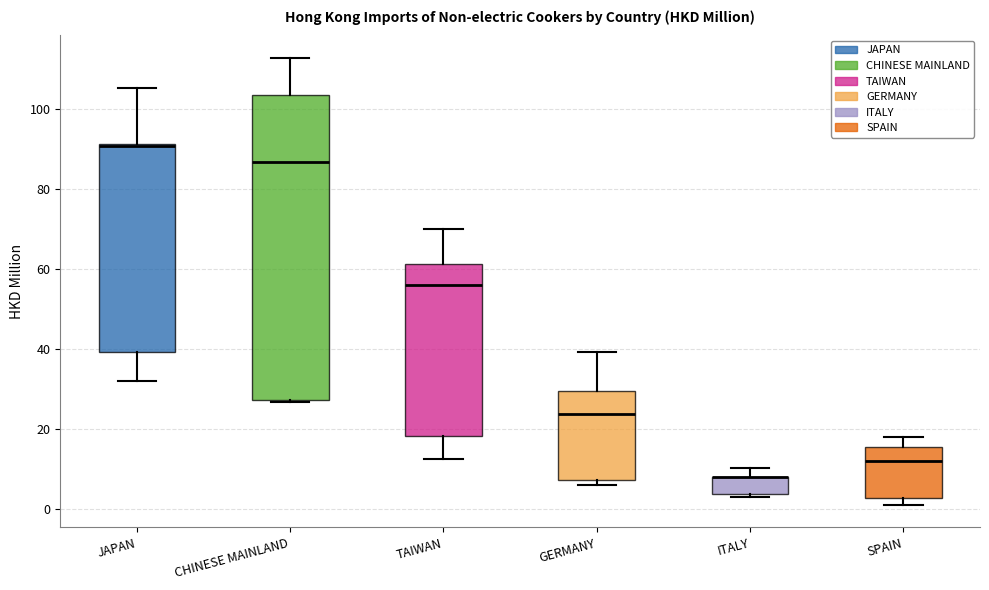

Reading left to right, transcribe this box plot: for each box, give where its median line is, the range the box spans, and where its two whiskers end, as read against the y-axis. The values are not printed on the chart, so give them approximately, as read against the axis.

JAPAN: median 90 (drawn on the box's upper edge), box 40 to 92, whiskers 32 to 106
CHINESE MAINLAND: median 86, box 28 to 104, whiskers 26 to 112
TAIWAN: median 56, box 18 to 62, whiskers 12 to 70
GERMANY: median 24, box 8 to 30, whiskers 6 to 40
ITALY: median 8 (drawn on the box's upper edge), box 4 to 8, whiskers 4 (just below the box's lower edge) to 10
SPAIN: median 12, box 2 to 16, whiskers 2 (just below the box's lower edge) to 18